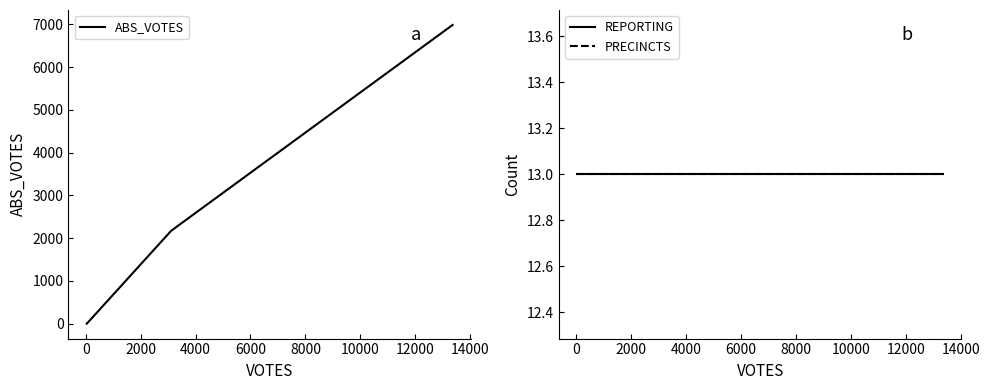

What are all the series names shown in the legend?

ABS_VOTES, REPORTING, PRECINCTS